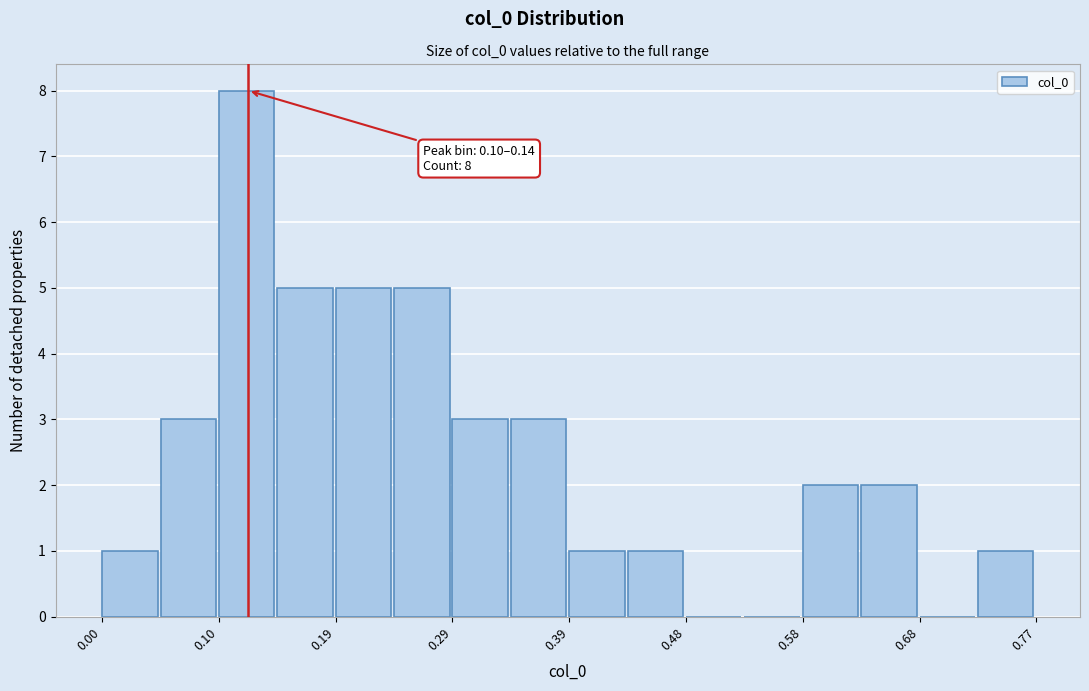

Over which range of the x-axis is the bar tallest?

0.10 to 0.14